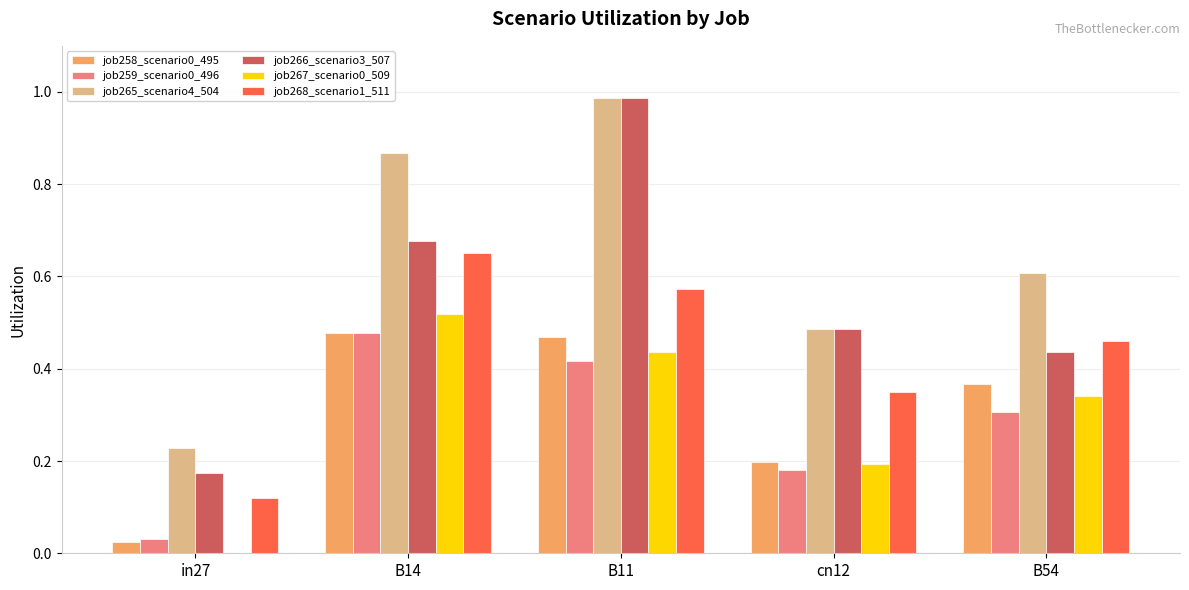

The value of job267_scenario0_509 at in27 is 0.2. True or false?

False